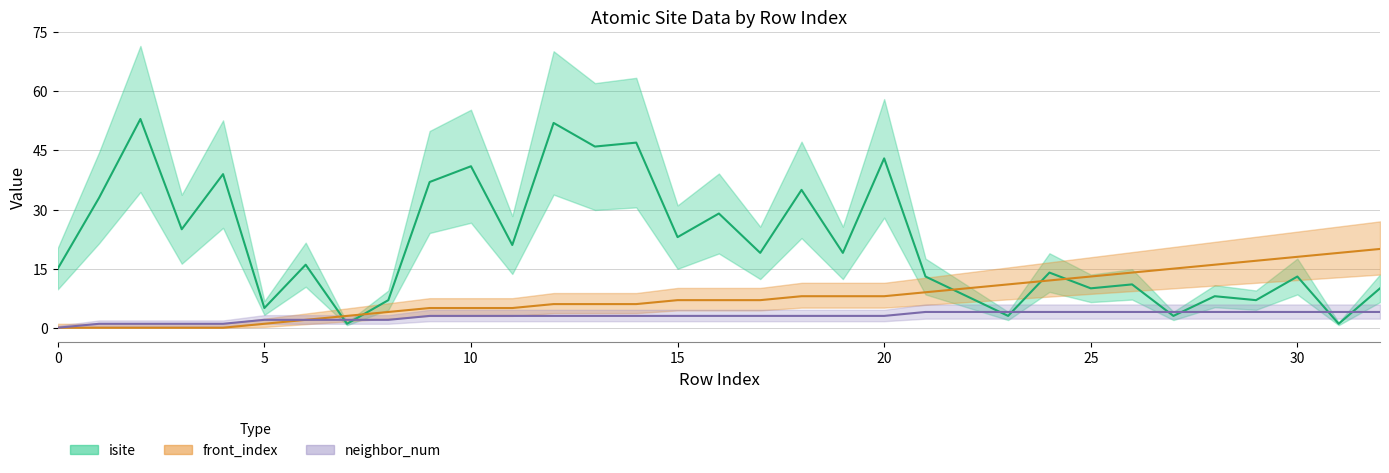

What is the difference between the isite values at 17 and 22?

11